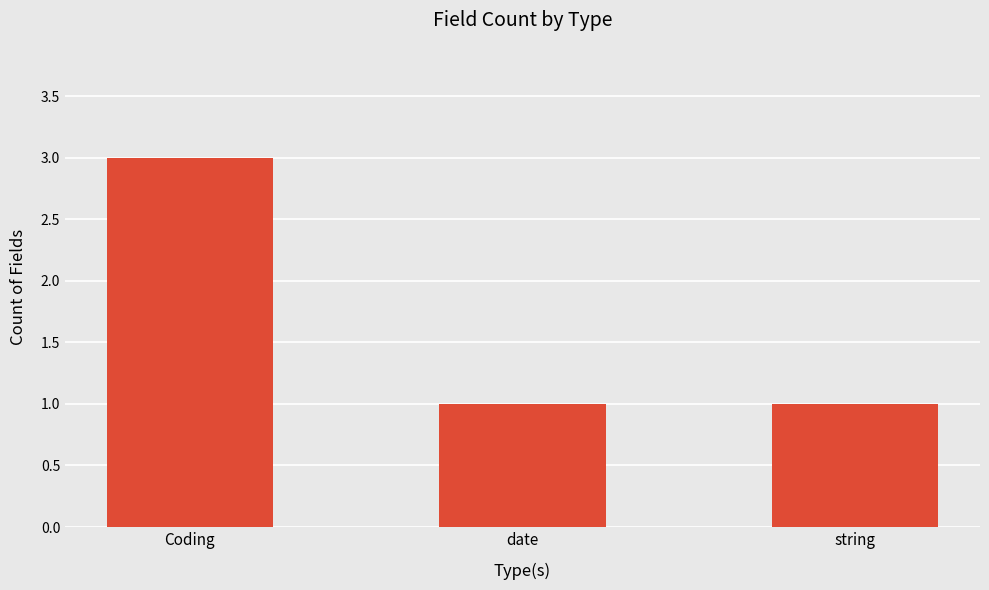

The chart shows a value of 1 at string. True or false?

True